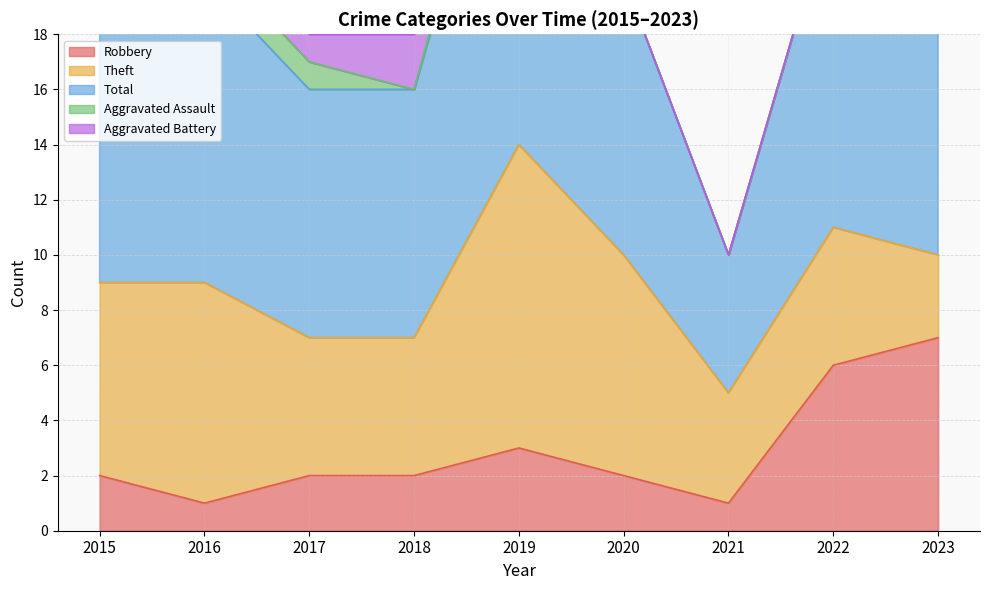

Which series has the widest spread of values?

Total